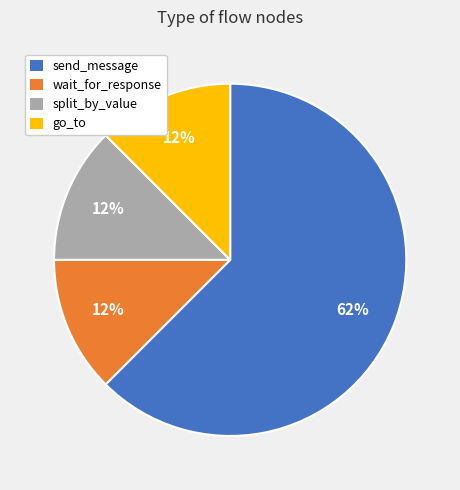

What is the largest slice in the pie chart?

send_message